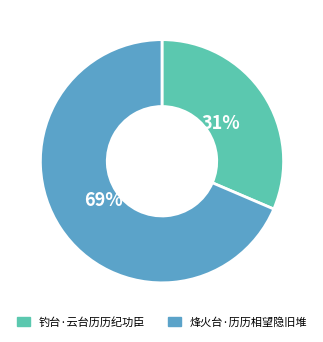

Is it true that 钓台·云台历历纪功臣 is 42% of the pie?

False